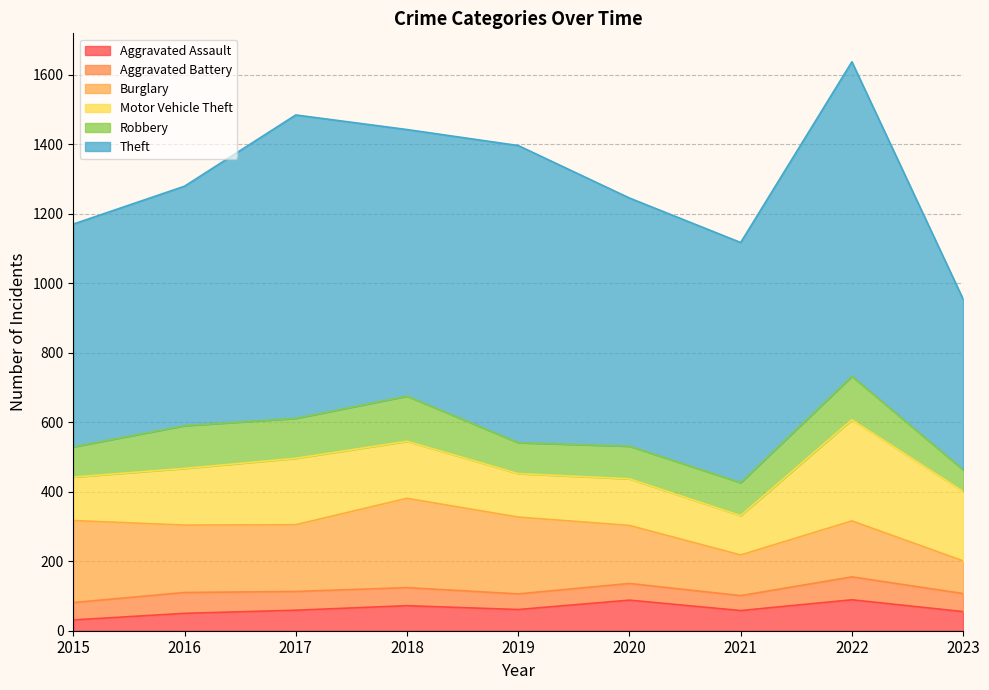

The value of Aggravated Battery at 2018 is 52. True or false?

True